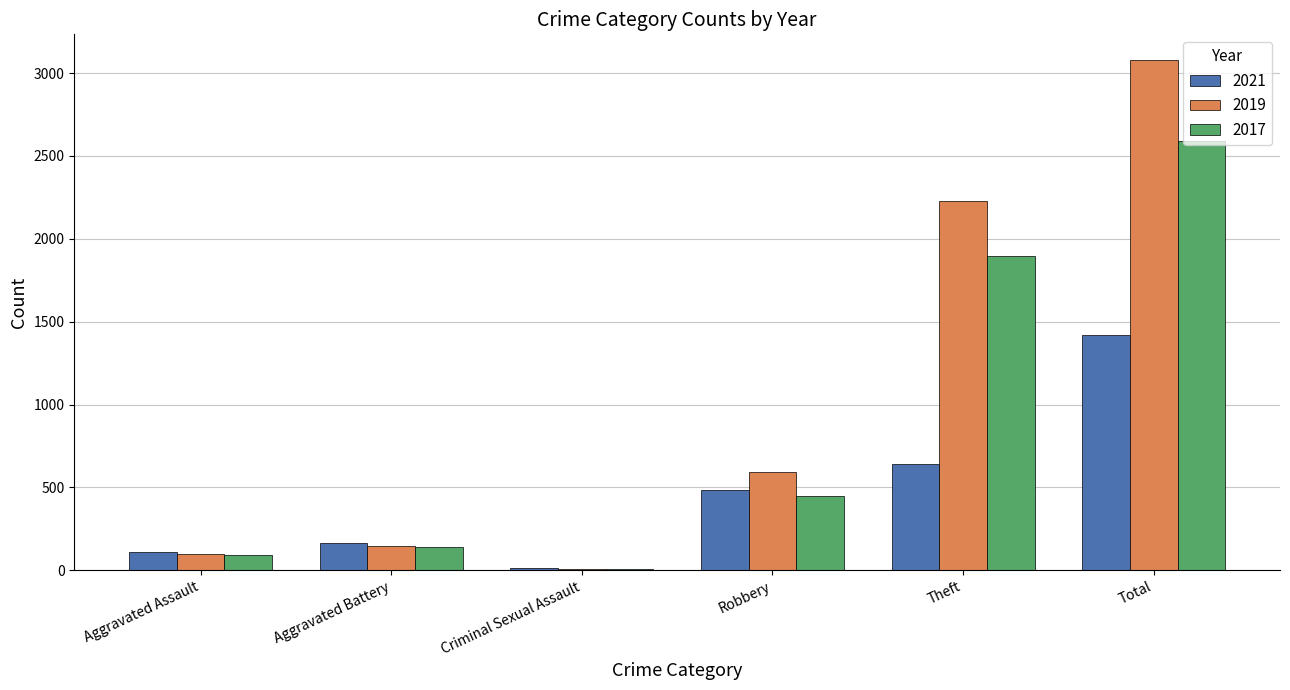

What is the sum of all 2021 values?

2835